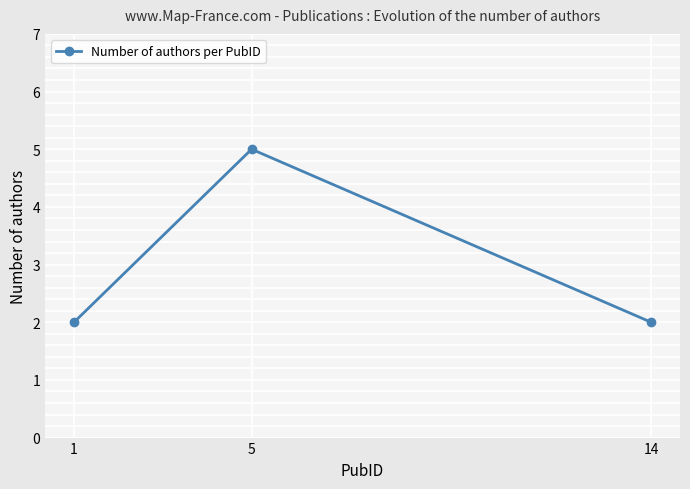

The chart shows a value of 2 at 5. True or false?

False